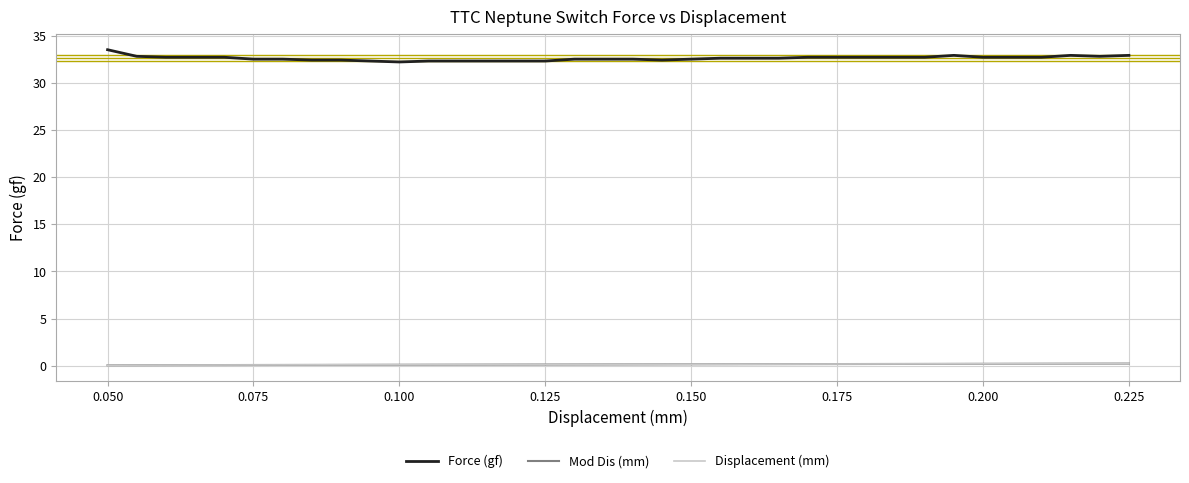

Which series has the largest range (max minus min)?

Force (gf)